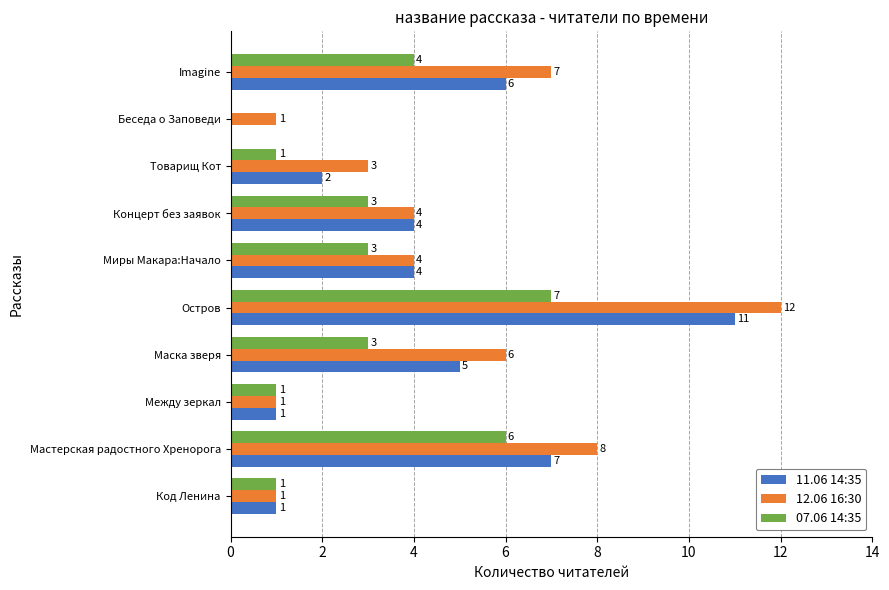

Which series has the largest total across all categories?

12.06 16:30